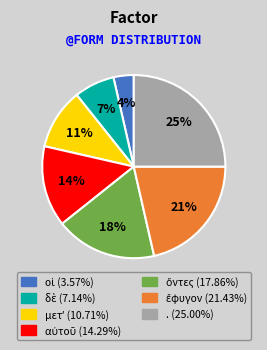

What is the largest slice in the pie chart?

.